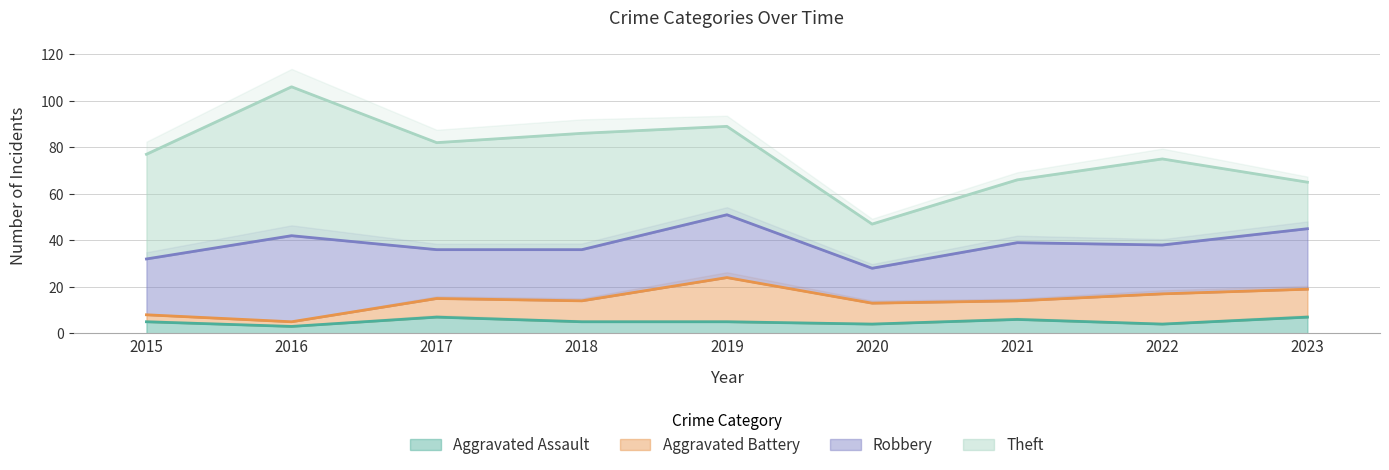

Count the number of data series in this chart.

4